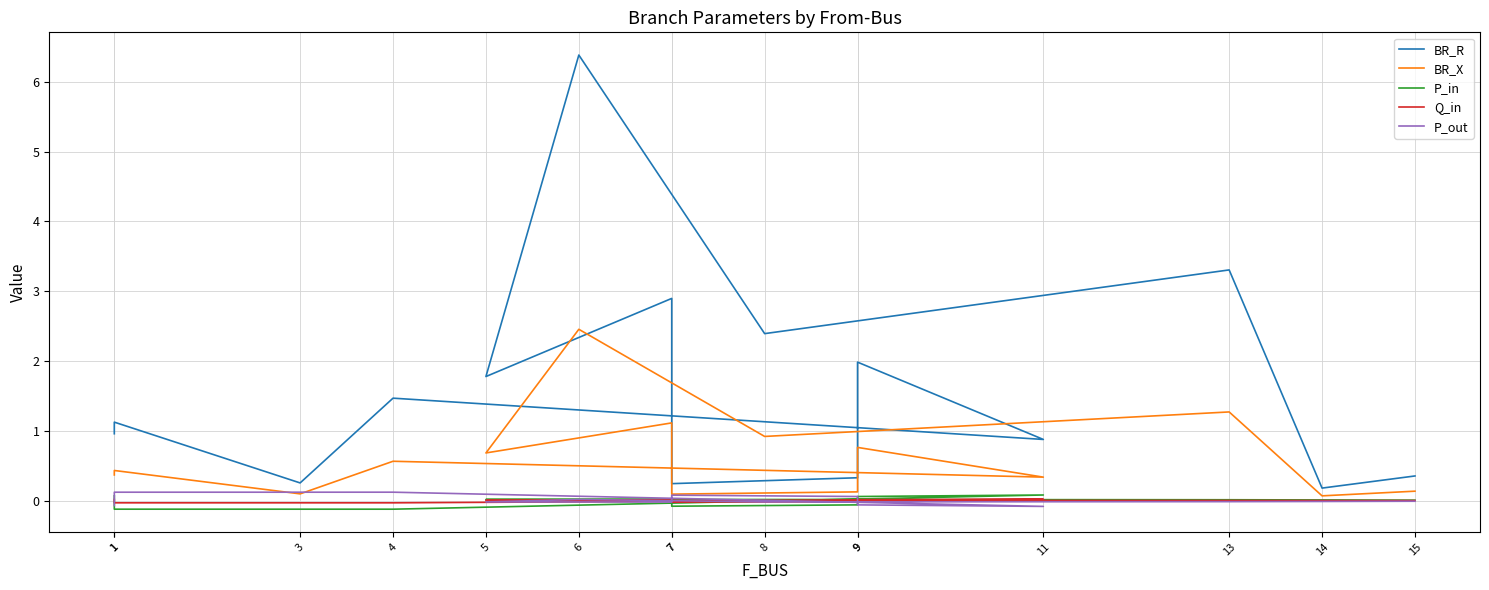

At which category does BR_R reach its first local valley?

3